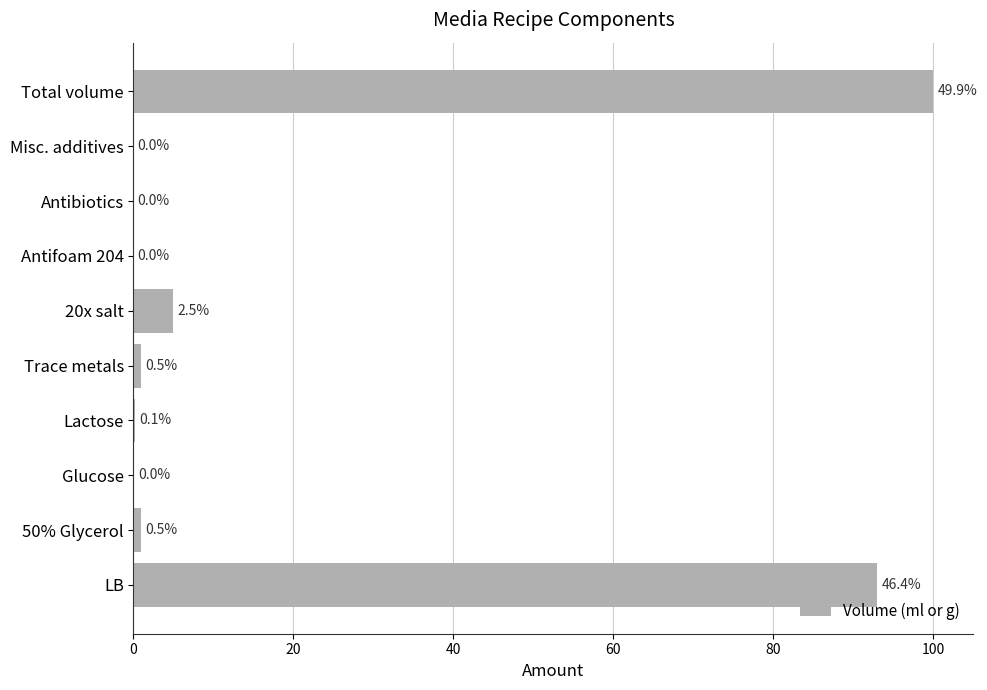

Between LB and Total volume, which is larger?

Total volume